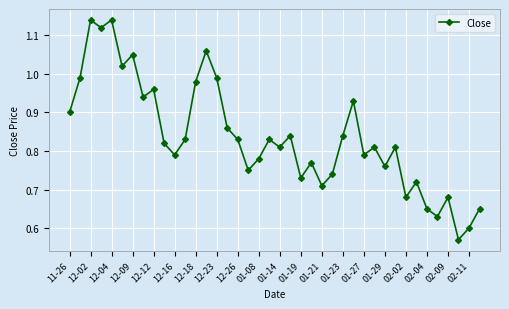

What is the sum of all values?

33.5